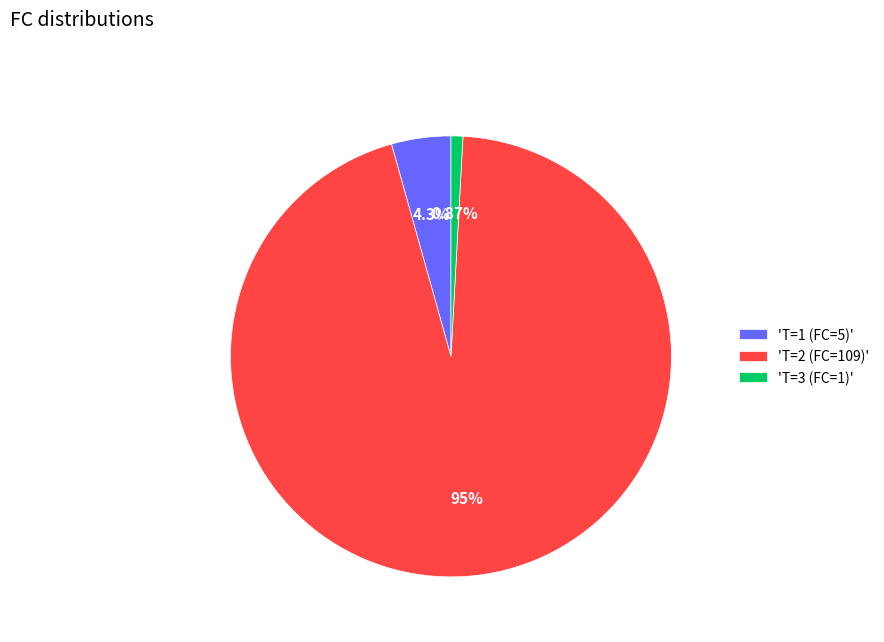

Between 'T=2 (FC=109)' and 'T=3 (FC=1)', which is larger?

'T=2 (FC=109)'